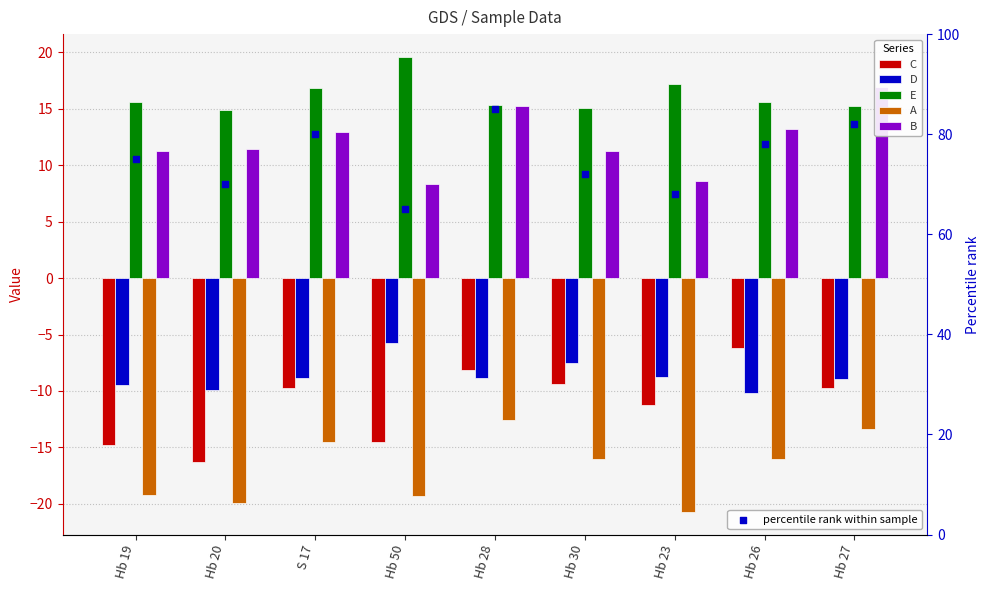

At which category is the sum across all series the highest?

Hb 28